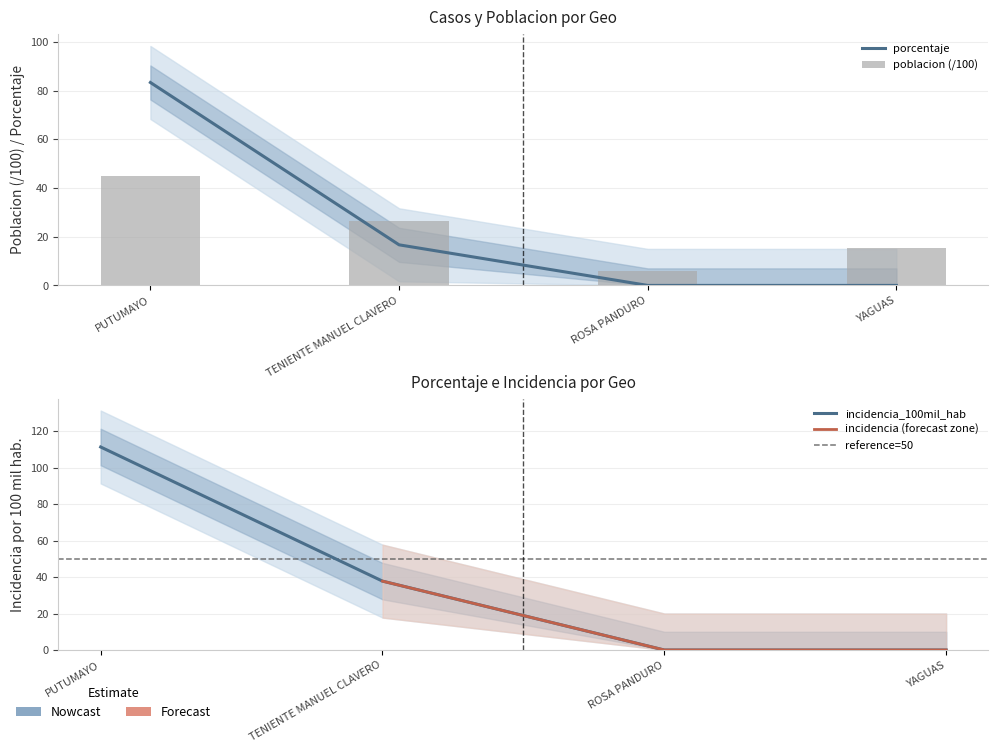

What is the approximate value of poblacion at YAGUAS?

15.4